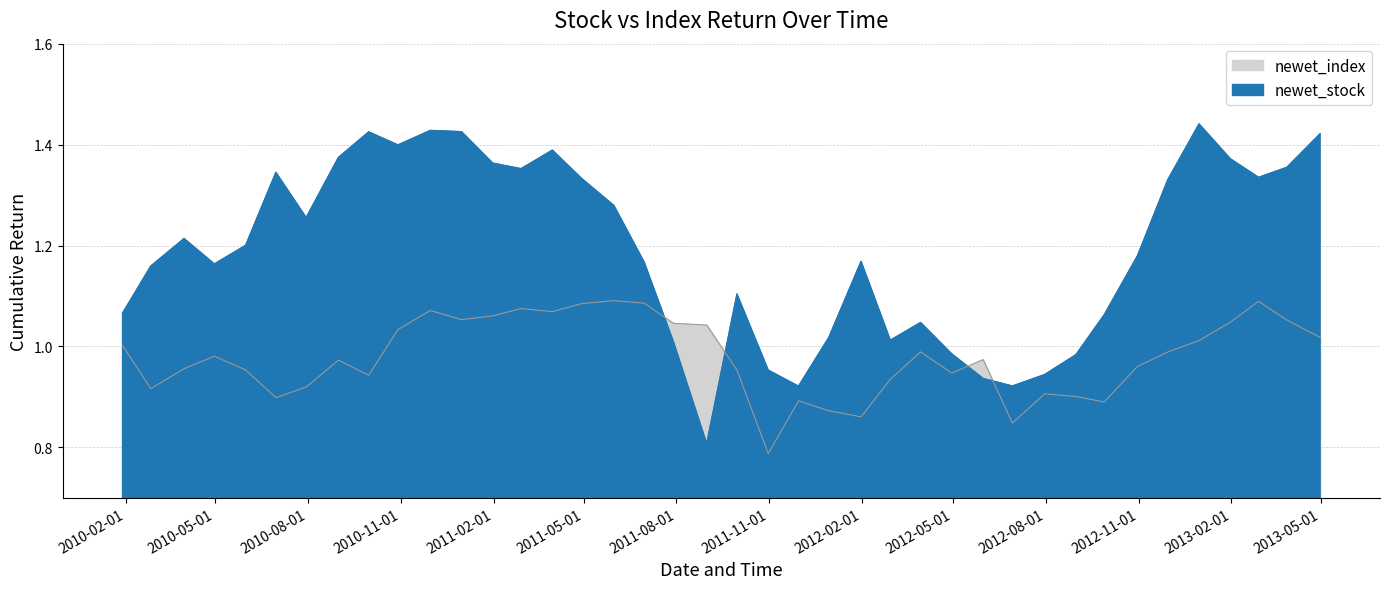

True or false: newet_index and newet_stock intersect in this chart.

True